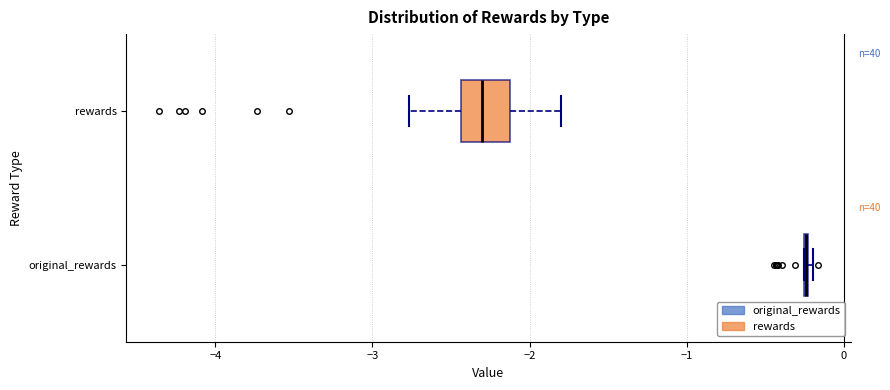

Reading bottom to top, transcribe this box plot: for each box, give where its median line is, the range the box spans, and where its two whiskers end, as read against the x-axis. The values are not printed on the chart, so give them approximately, as read against the axis.

original_rewards: box collapsed to a line at -0.2, whiskers -0.3 to -0.2
rewards: median -2.3, box -2.4 to -2.1, whiskers -2.8 to -1.8